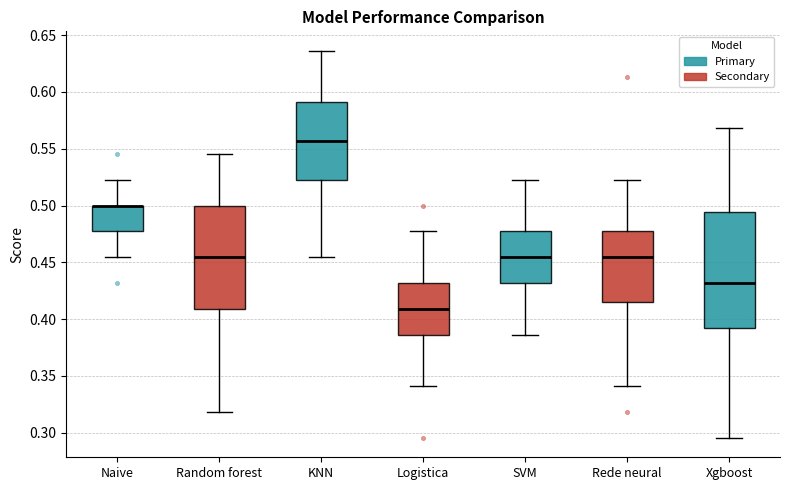

Reading left to right, transcribe this box plot: for each box, give where its median line is, the range the box spans, and where its two whiskers end, as read against the y-axis. The values are not printed on the chart, so give them approximately, as read against the axis.

Naive: median 0.500 (drawn on the box's upper edge), box 0.475 to 0.500, whiskers 0.455 to 0.525
Random forest: median 0.455, box 0.410 to 0.500, whiskers 0.320 to 0.545
KNN: median 0.555, box 0.525 to 0.590, whiskers 0.455 to 0.635
Logistica: median 0.410, box 0.385 to 0.430, whiskers 0.340 to 0.475
SVM: median 0.455, box 0.430 to 0.475, whiskers 0.385 to 0.525
Rede neural: median 0.455, box 0.415 to 0.475, whiskers 0.340 to 0.525
Xgboost: median 0.430, box 0.390 to 0.495, whiskers 0.295 to 0.570